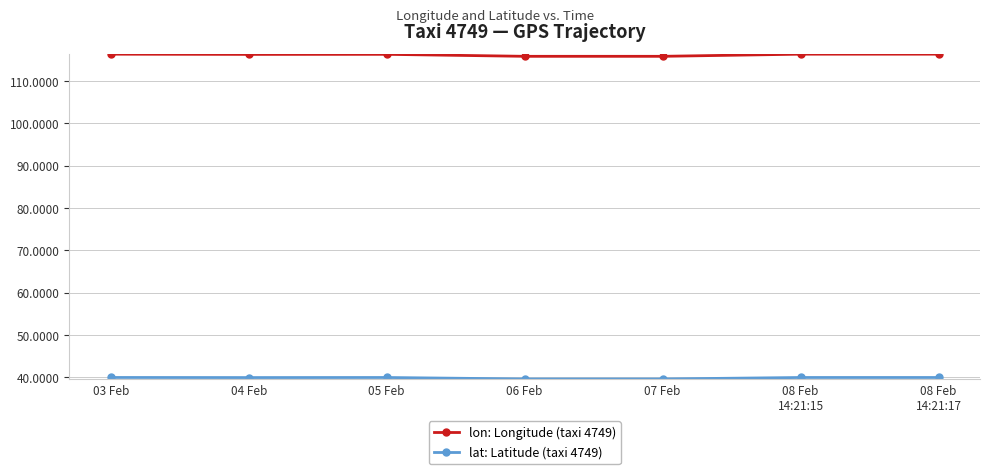

At how many categories does at least one series exceed 67?

7